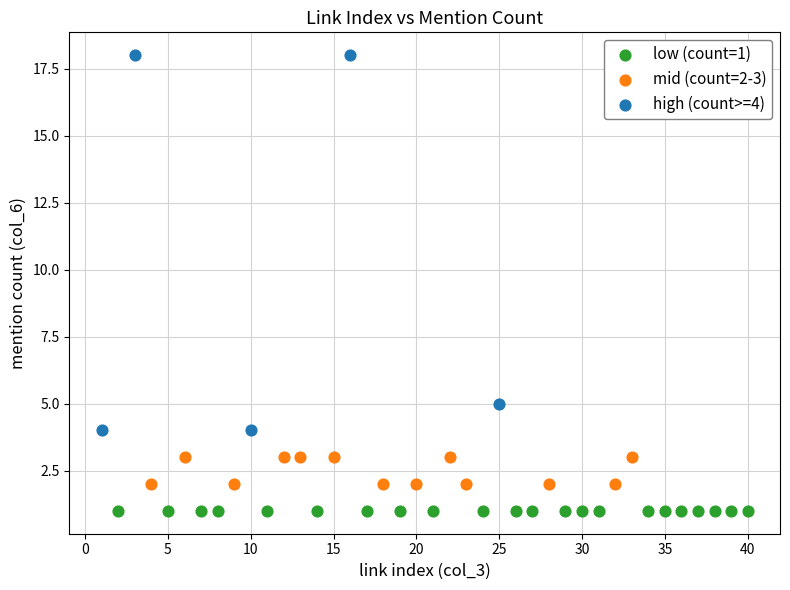

What are all the series names shown in the legend?

low (count=1), mid (count=2-3), high (count>=4)